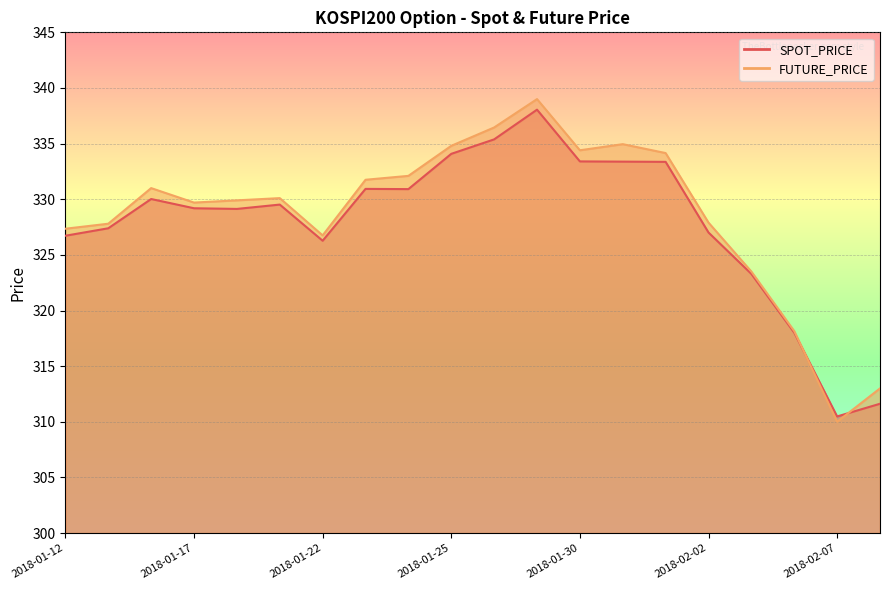

The SPOT_PRICE series shows 329.1 at 2018-01-18. True or false?

True